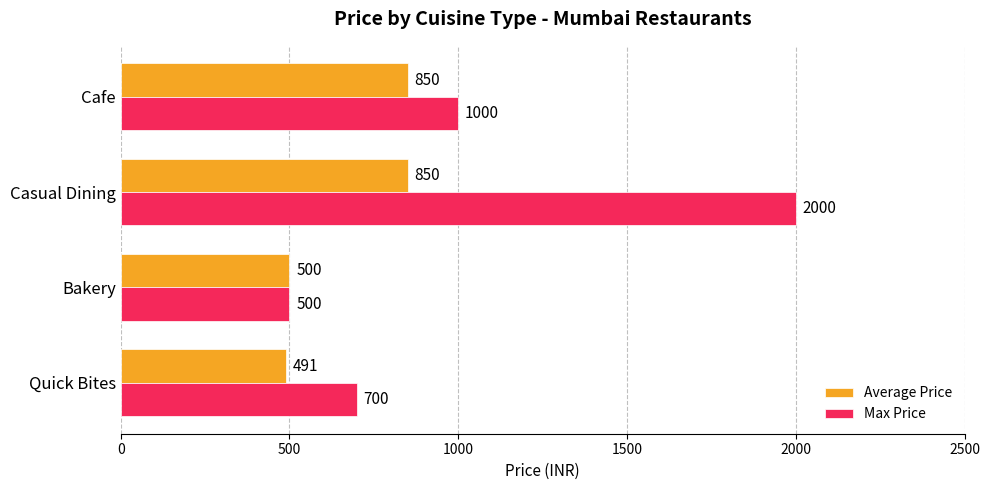

What is the difference between the maximum and minimum values in the Max Price series?

1500